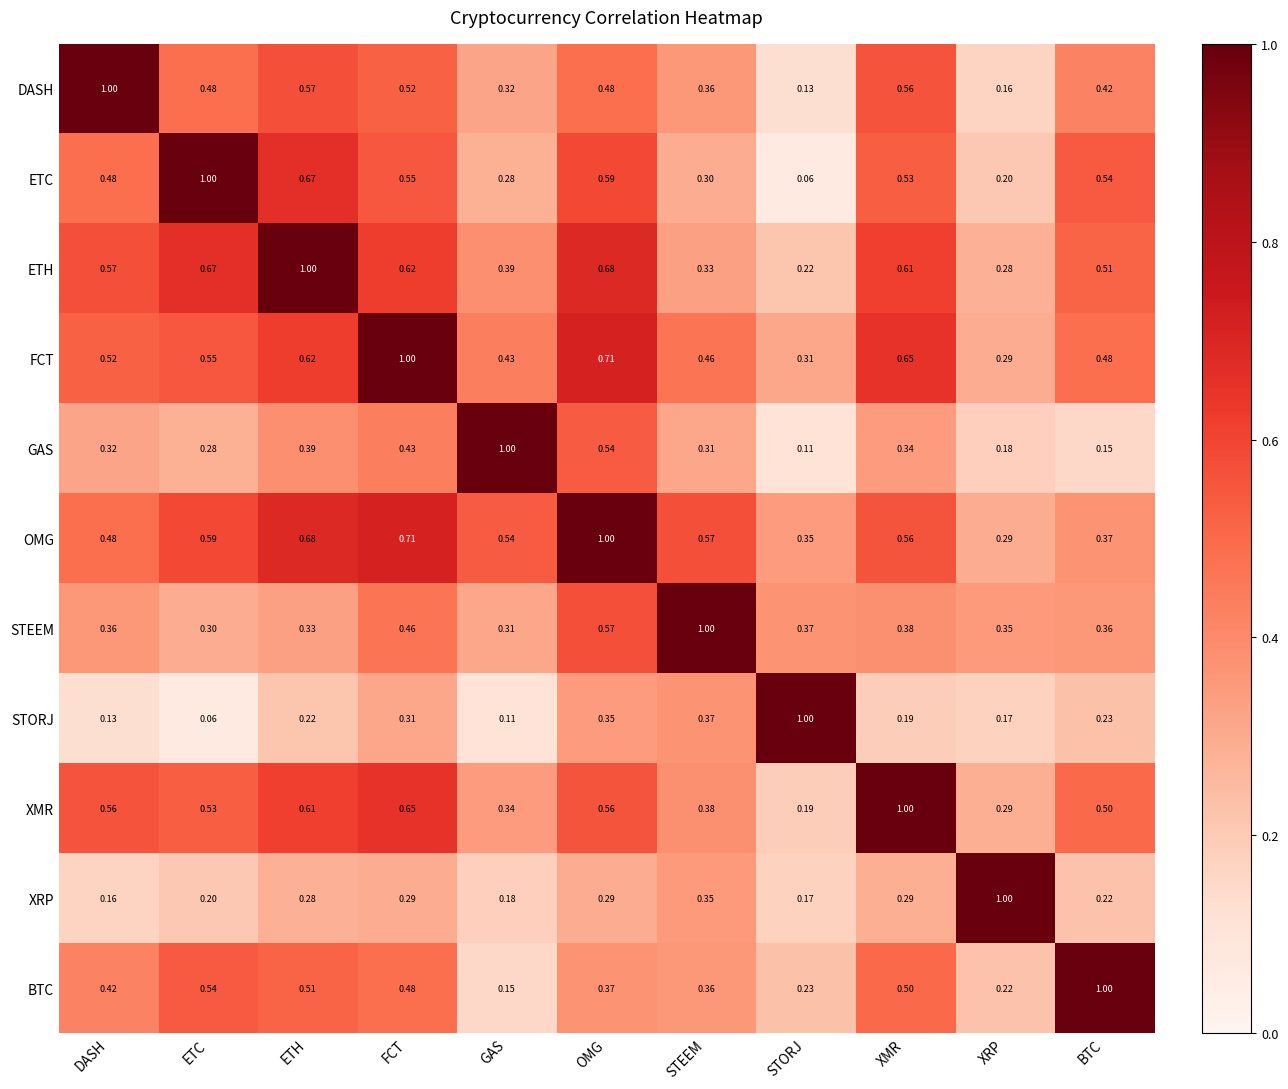

At which label does ETC reach its minimum?

STORJ